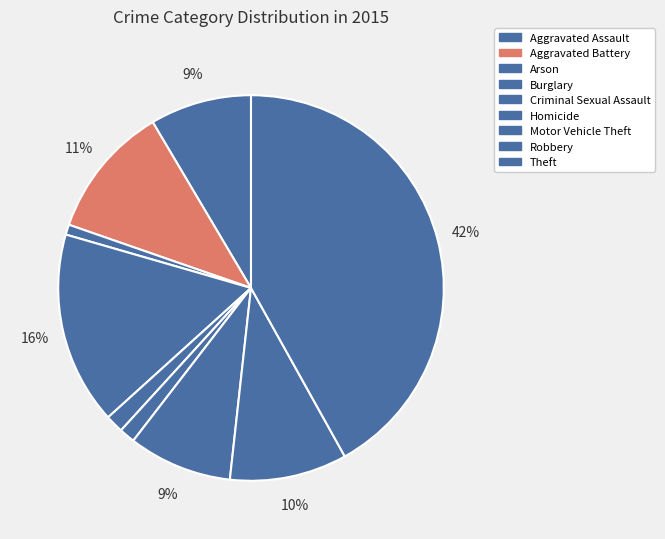

To the nearest percent, what is the average slice percentage?

11%